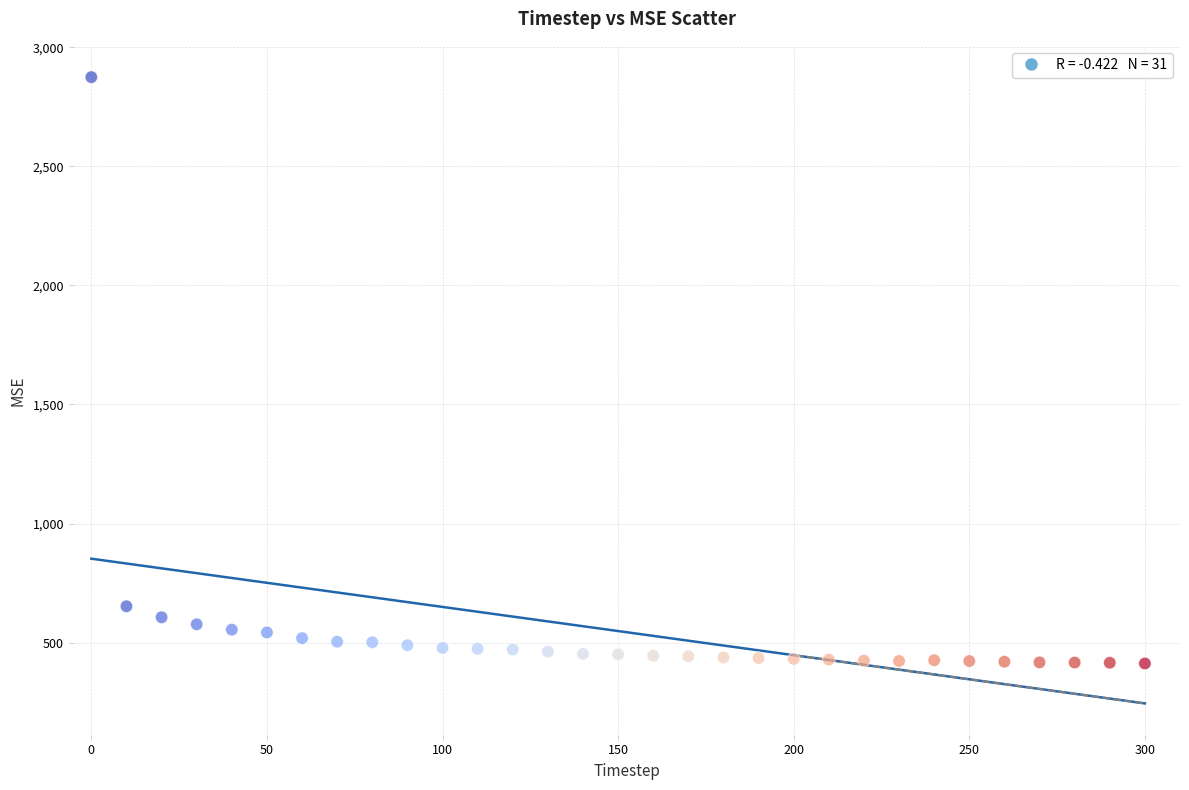

What Y value in the scatter plot is closest to 1643?

652.9